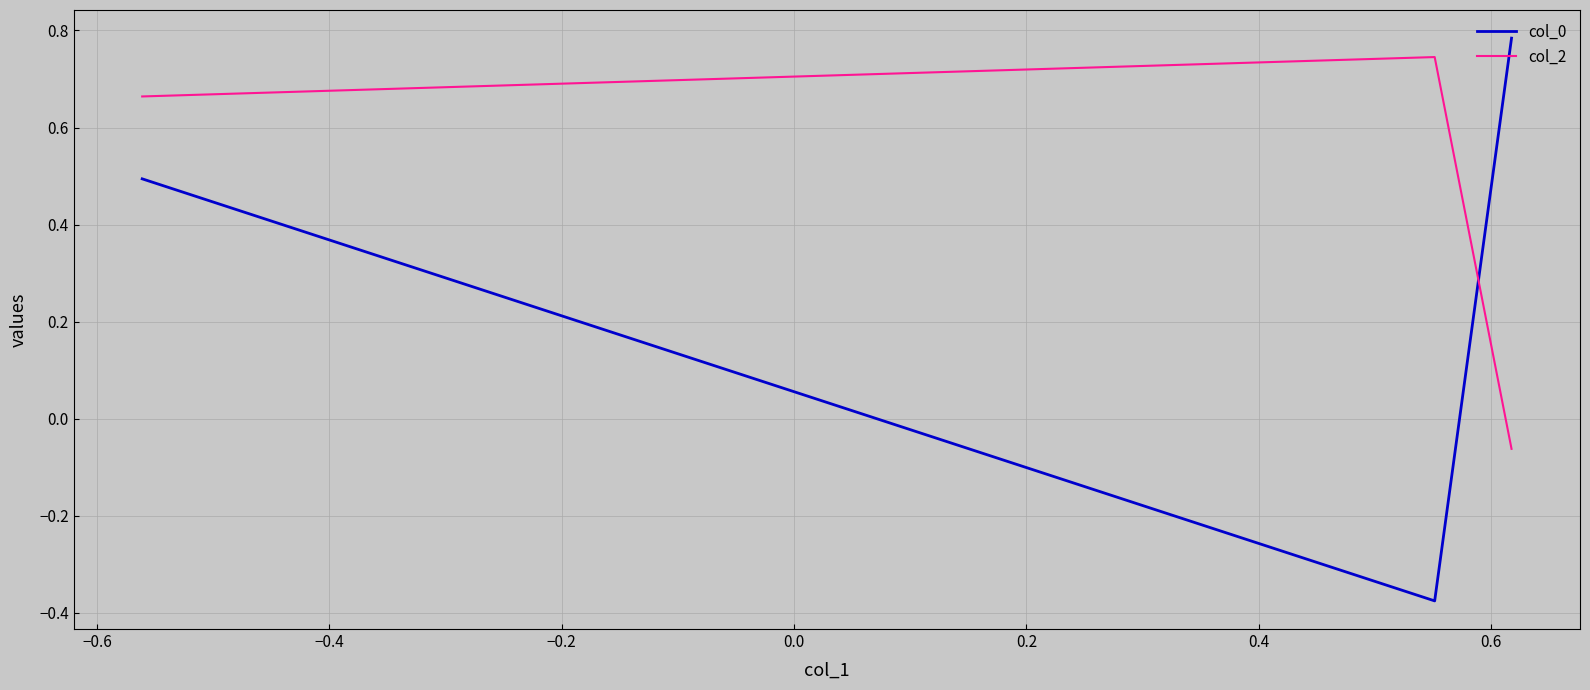

True or false: col_0 has a value of 0.3 at −0.8.

False